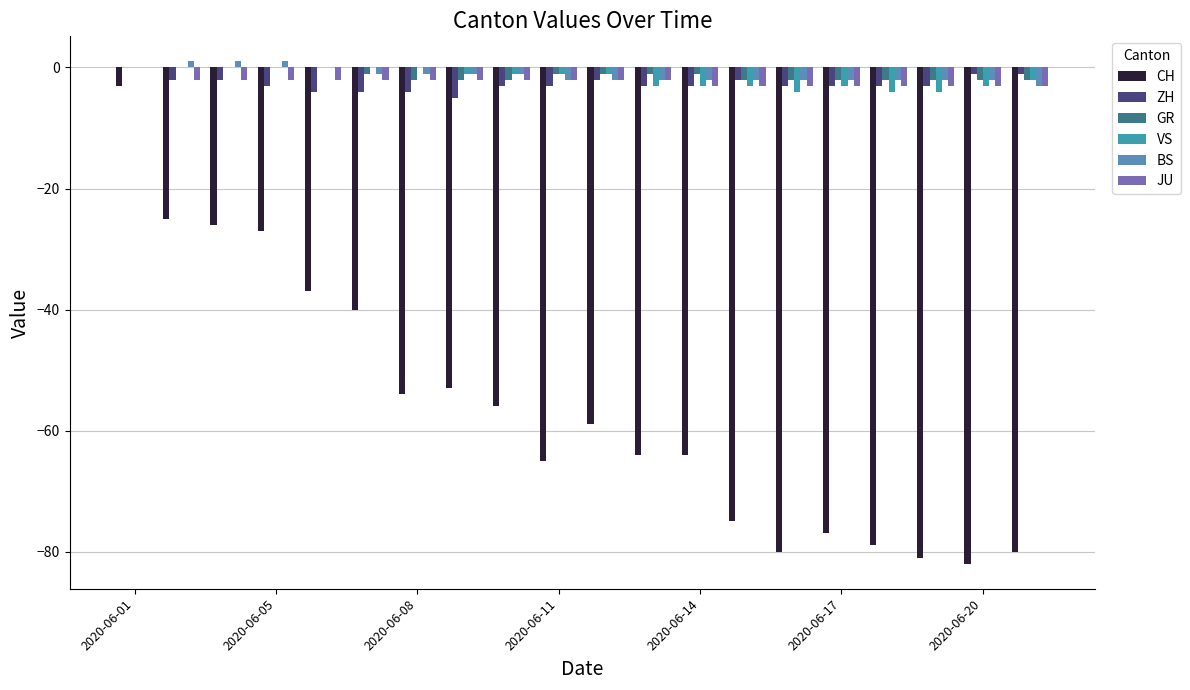

Does the chart contain stacked bars?

No